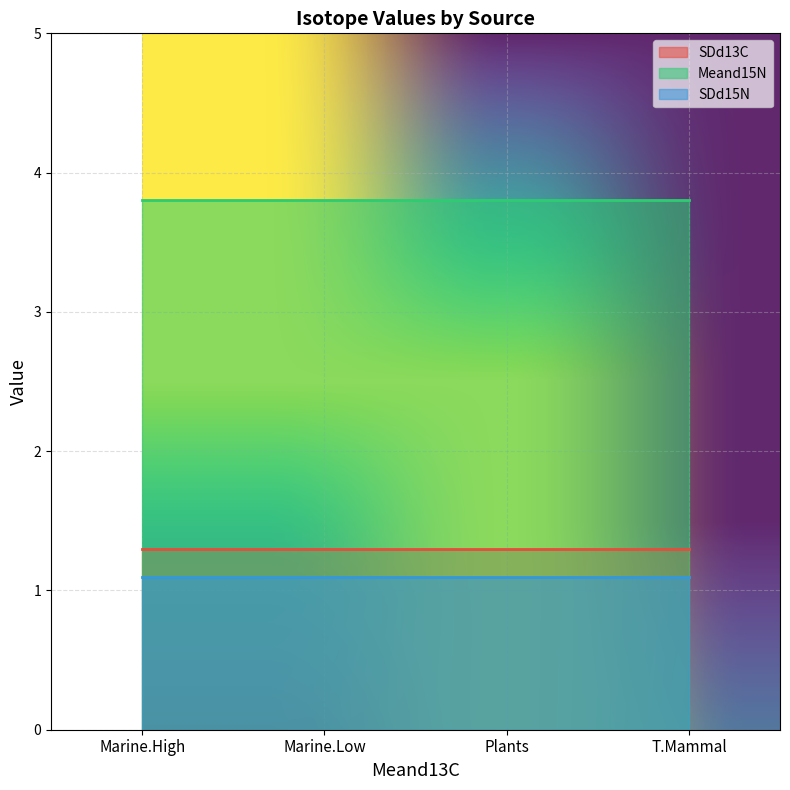

What are all the series names shown in the legend?

SDd13C, Meand15N, SDd15N